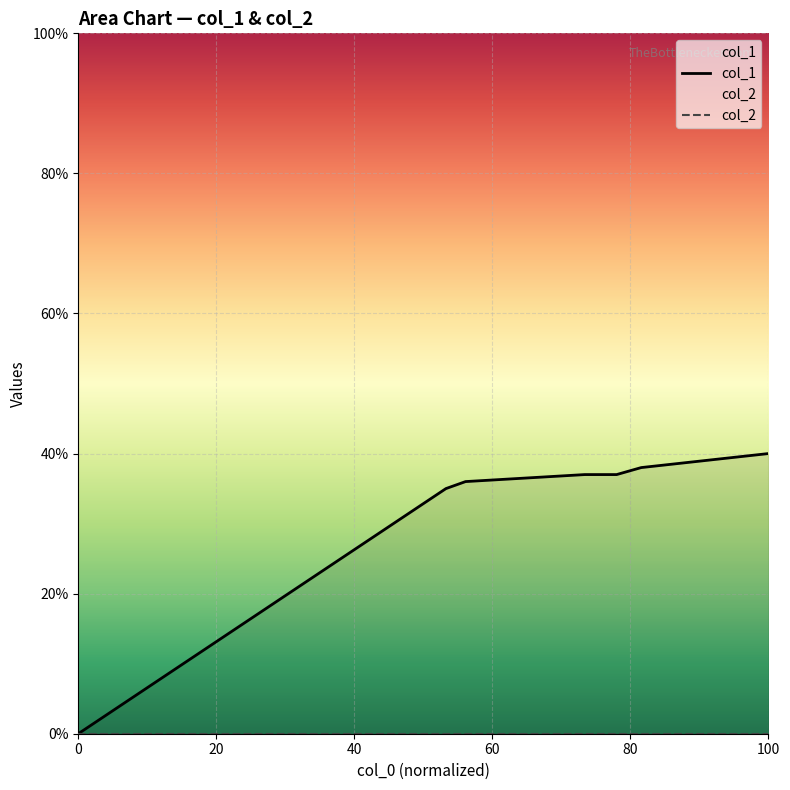

Does the chart display data point markers on the line(s)?

No